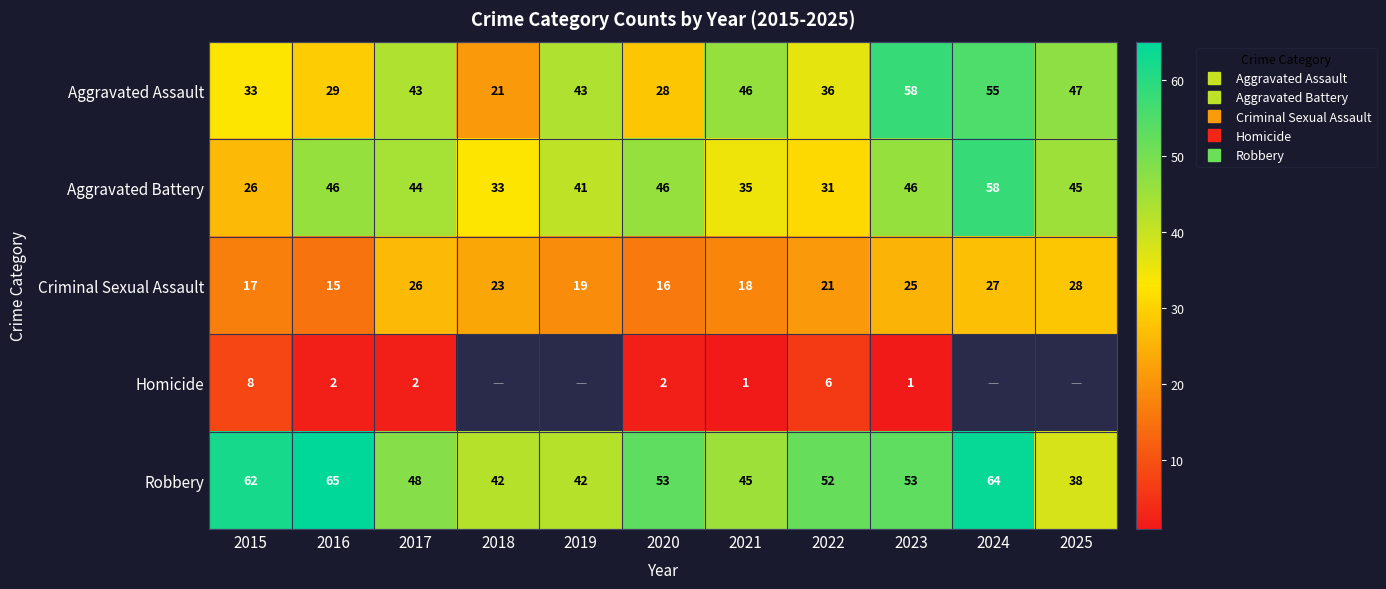

Which series has the largest range (max minus min)?

Aggravated Assault